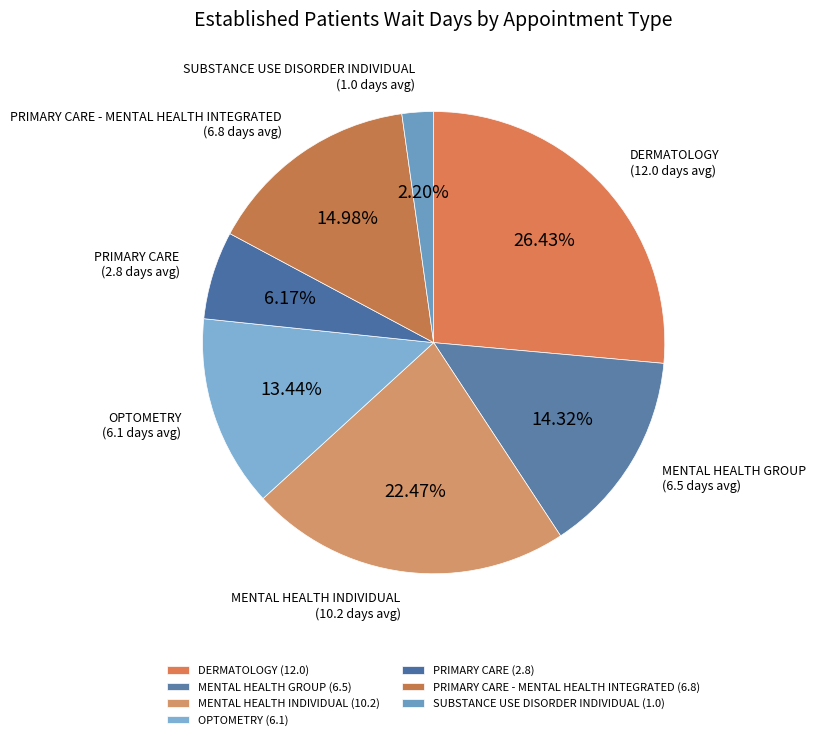

How much of the chart is everything except MENTAL HEALTH INDIVIDUAL?

77.5%